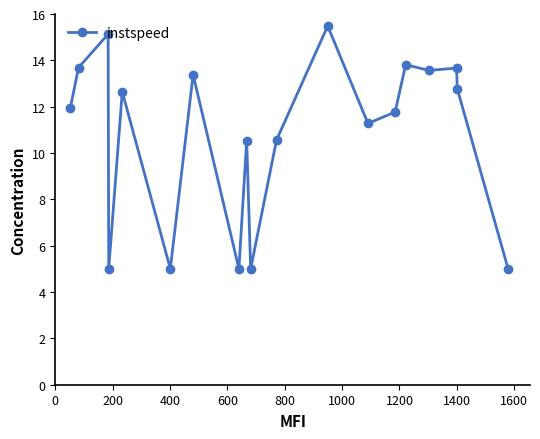

What is the average value?

10.8